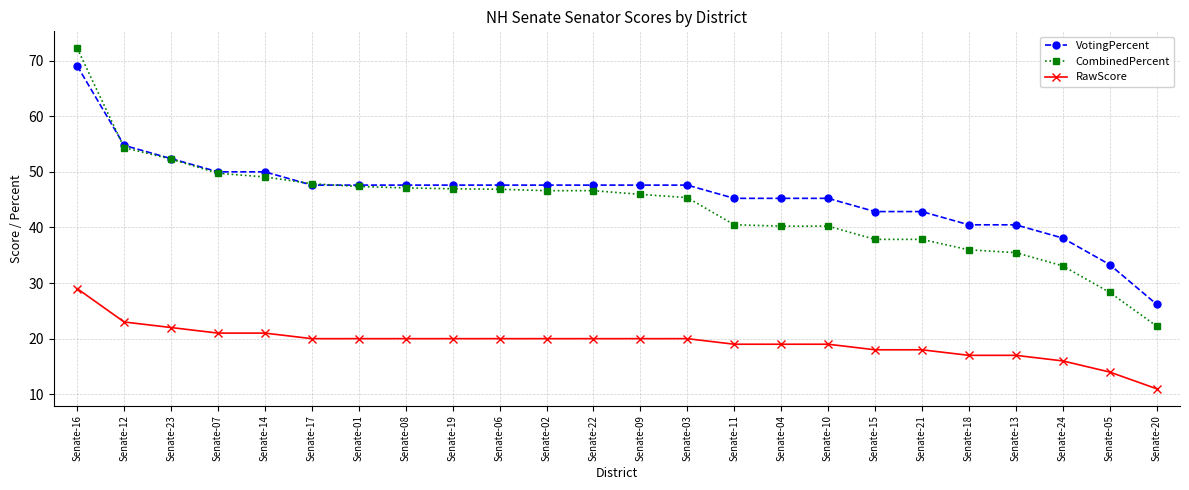

How many data points does each series have?

24